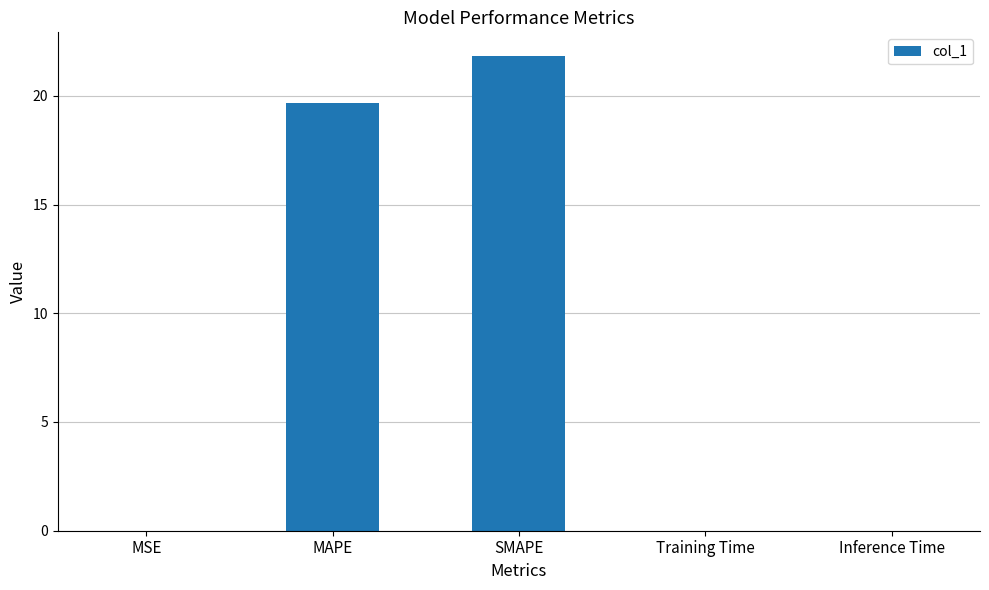

What is the approximate value at SMAPE?

21.8